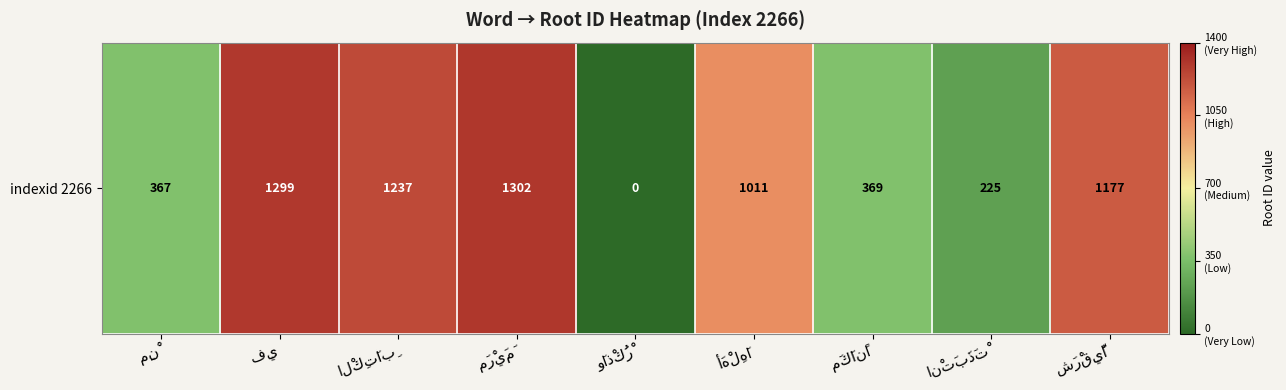

What is the sum of the values at فِي and الْكِتَابِ?

2536